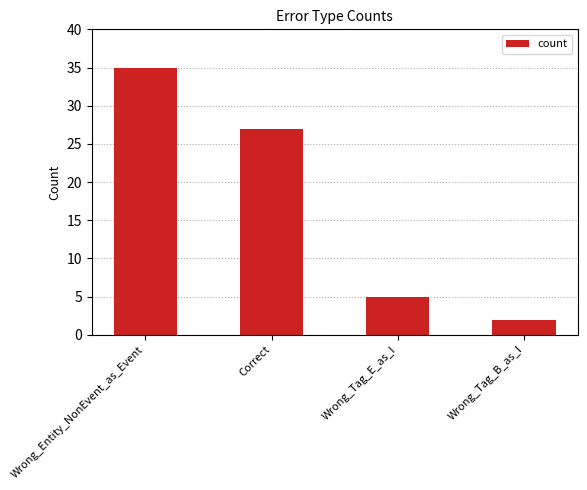

Reading right to left, extract all data points from this chart.

Wrong_Tag_B_as_I=2	Wrong_Tag_E_as_I=5	Correct=27	Wrong_Entity_NonEvent_as_Event=35